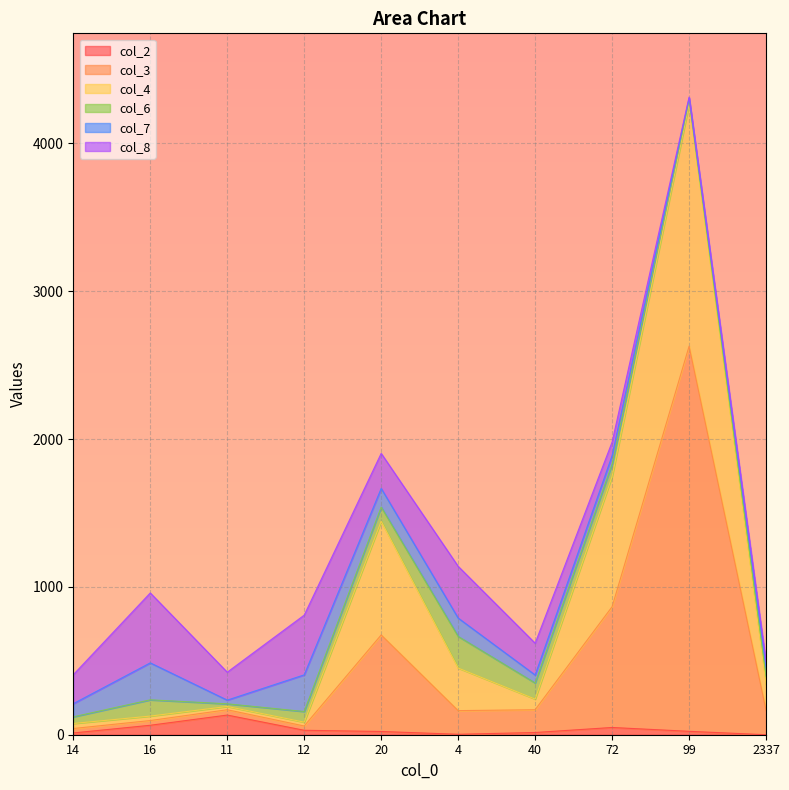

The col_2 series shows 16 at 12. True or false?

False